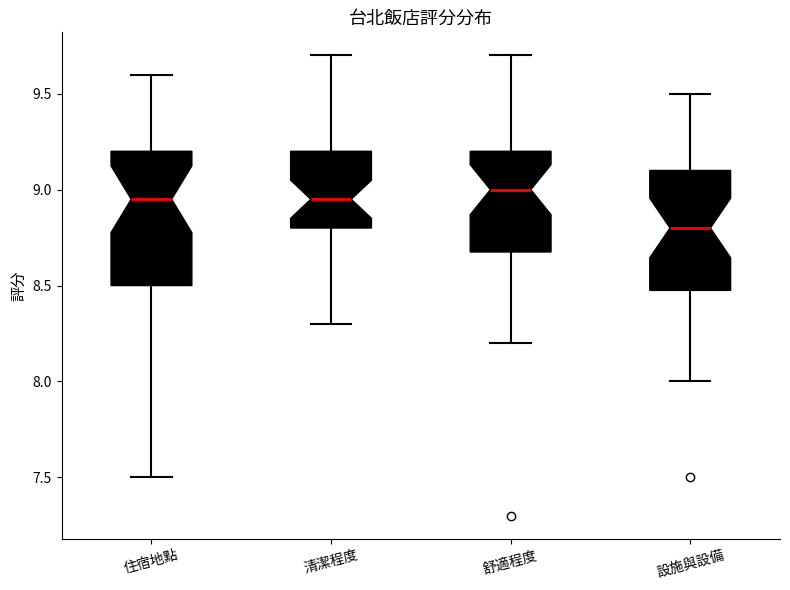

Which box is the tallest, from its lower edge to its upper edge?

住宿地點